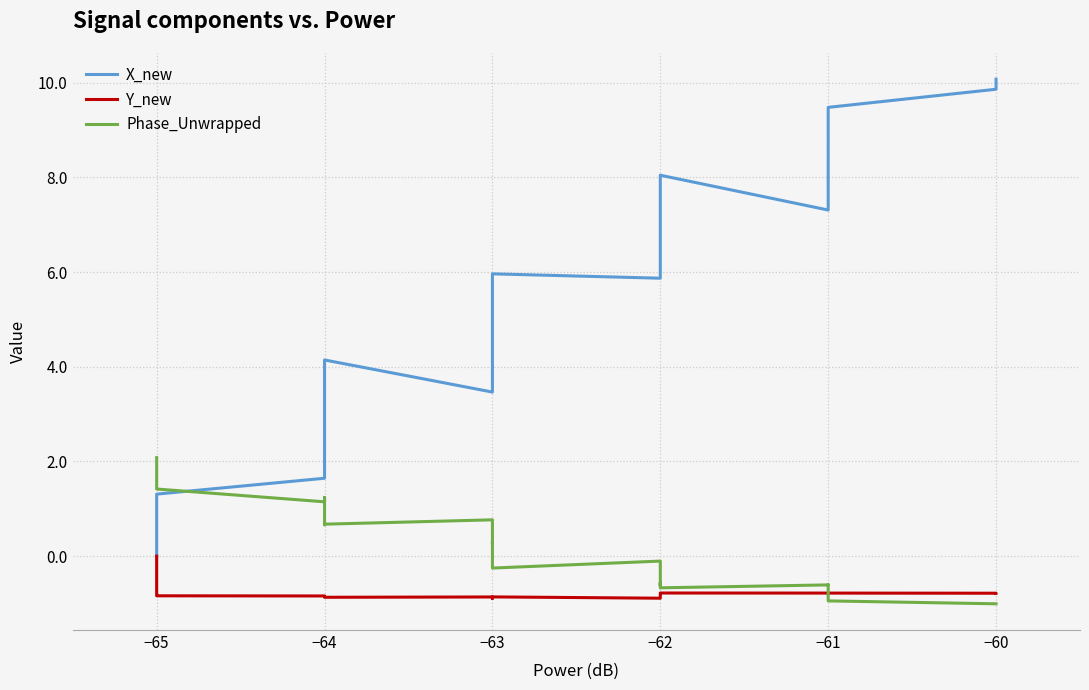

The value of Y_new at −65 is -0.0. True or false?

False